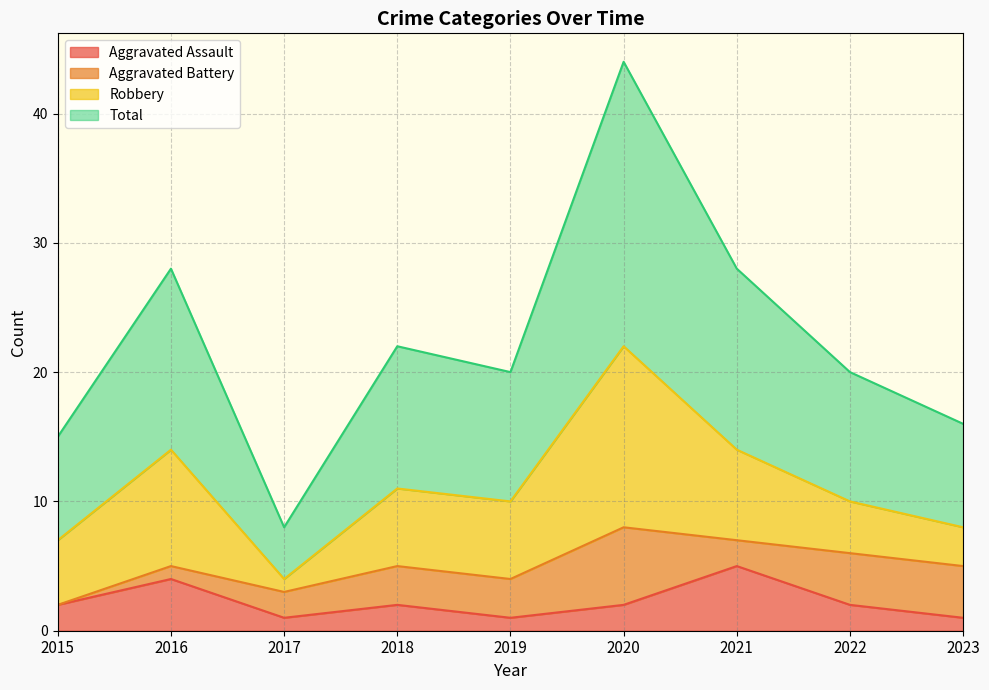

At which category does the chart reach its minimum across all series?

2017